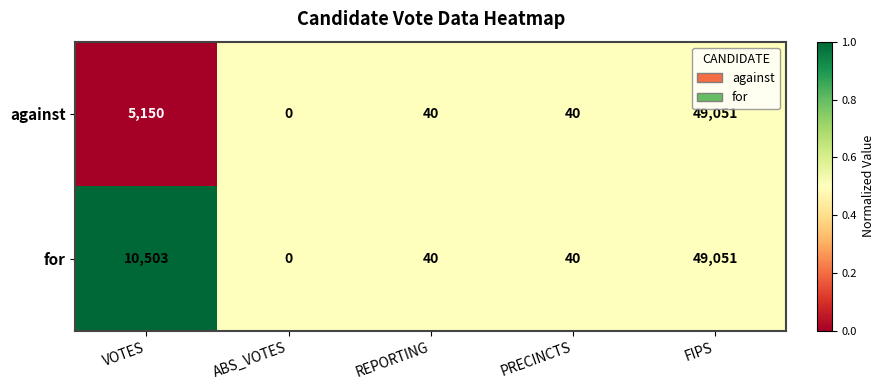

Which series has the largest total across all categories?

for